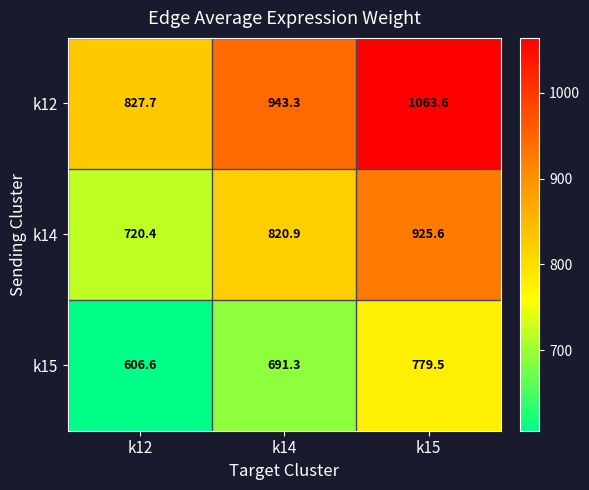

What is the approximate value of k12 at k14?

943.3